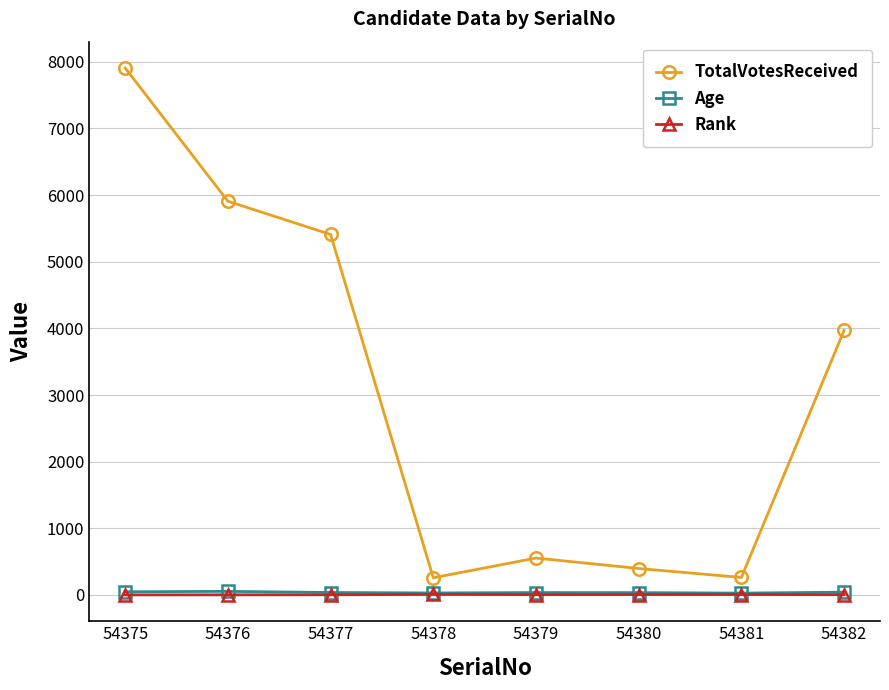

True or false: TotalVotesReceived and Rank cross at least once.

False